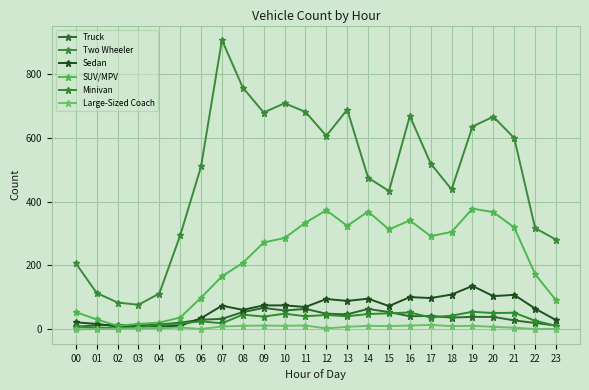

Where is the first local maximum for Minivan?

06